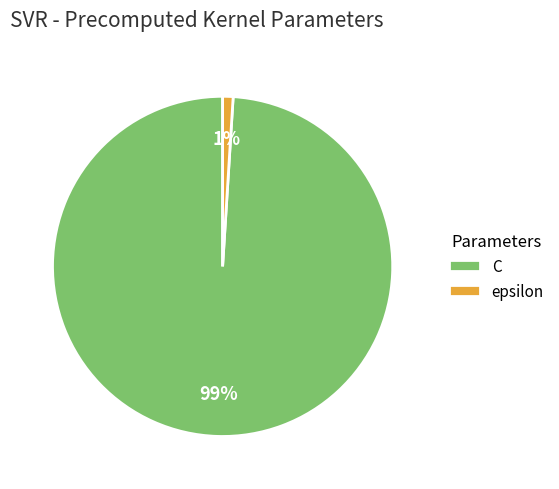

True or false: C accounts for 90% of the total.

False